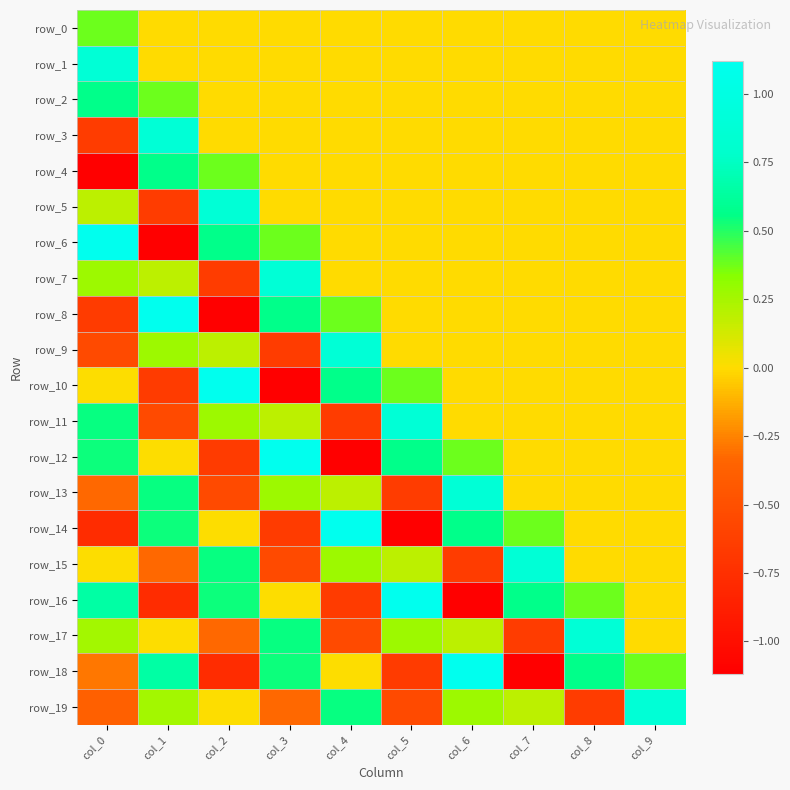

How many positive values does the row_11 series have?

4